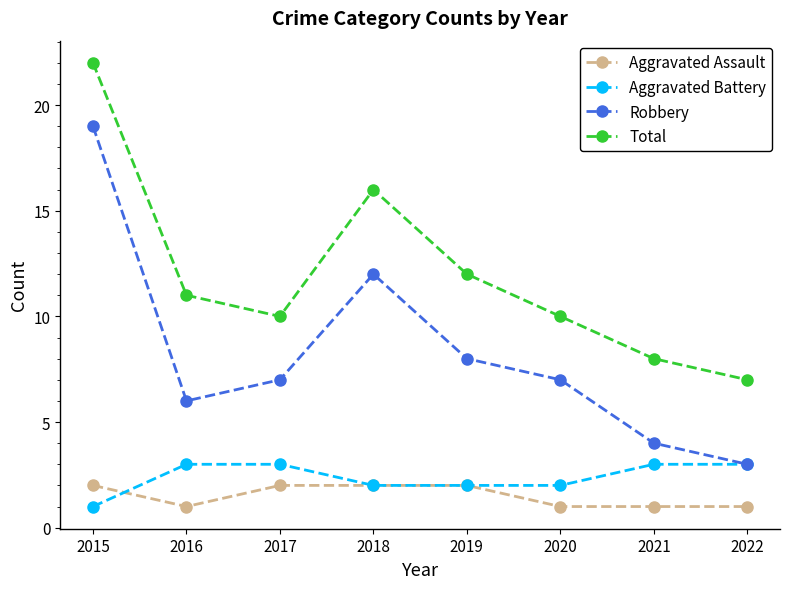

Is it true that Aggravated Assault equals 1 at 2020?

True